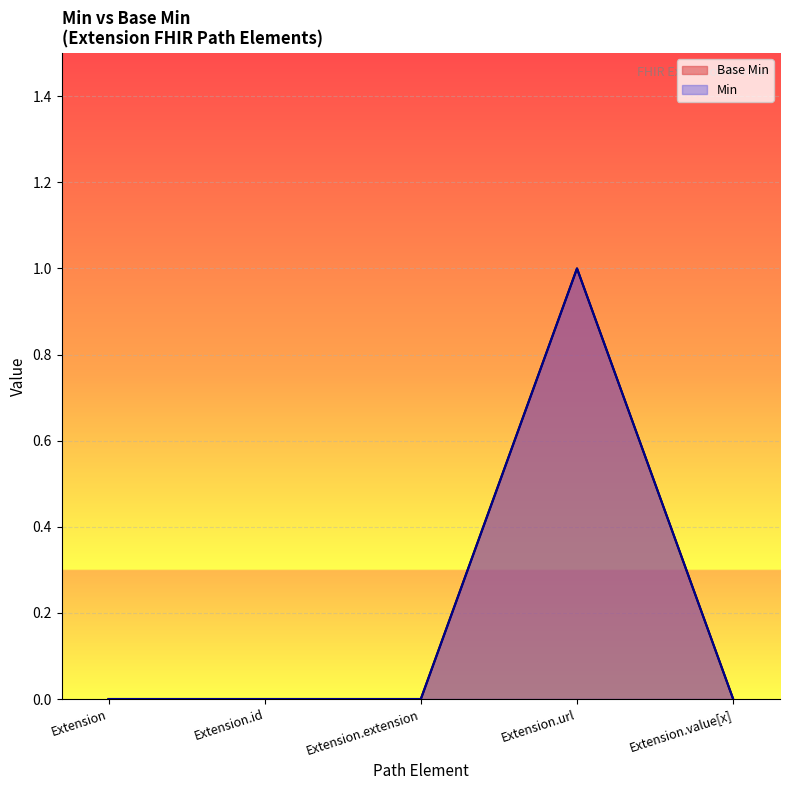

What is the label of the 1st point from the left?

Extension